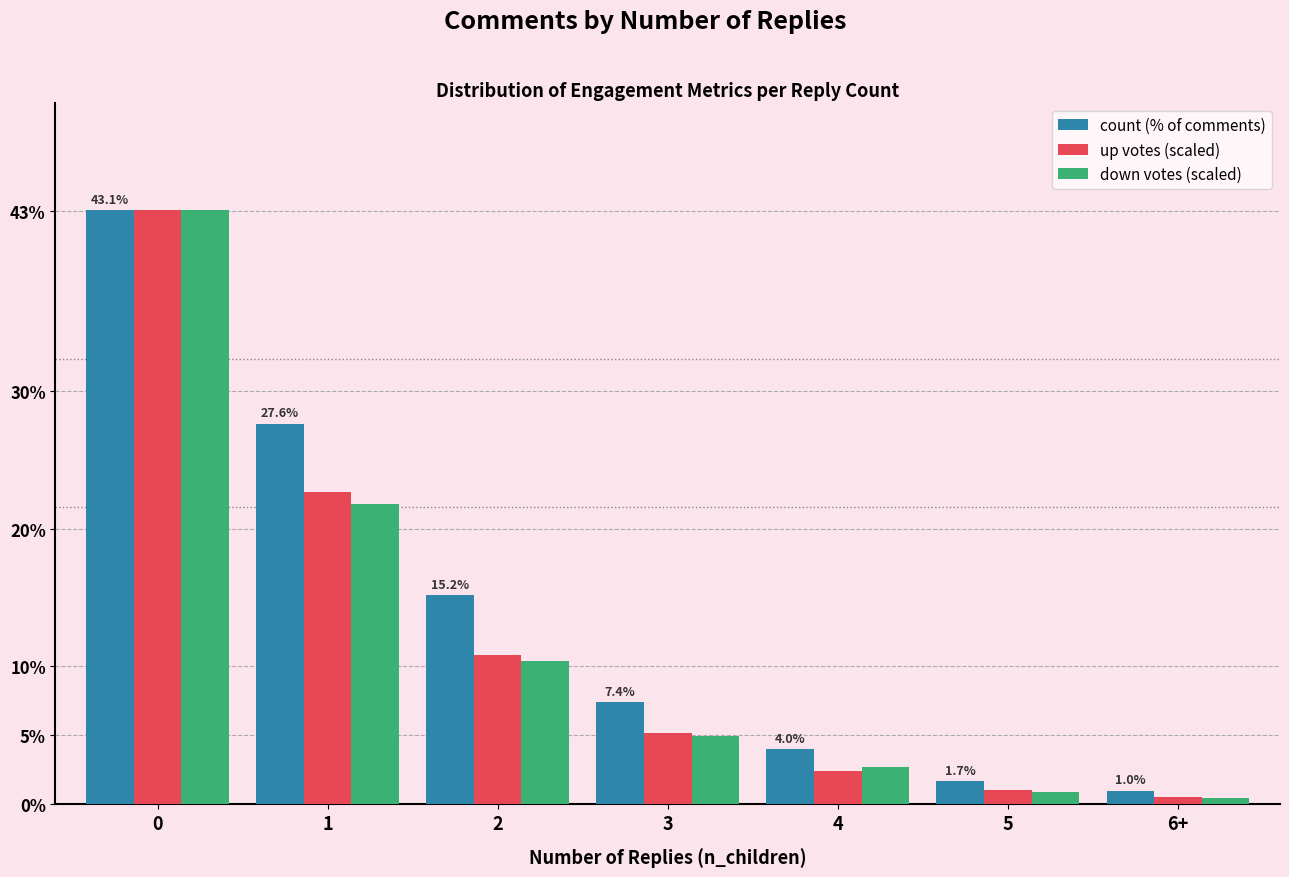

Count the number of categories in the chart.

7